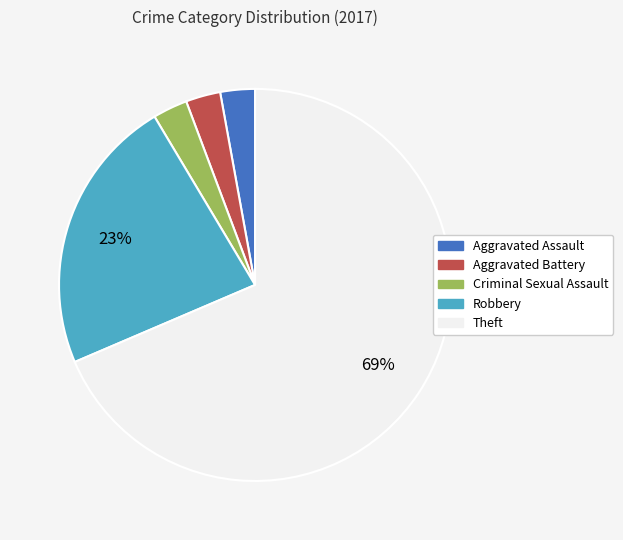

Which category accounts for the majority?

Theft